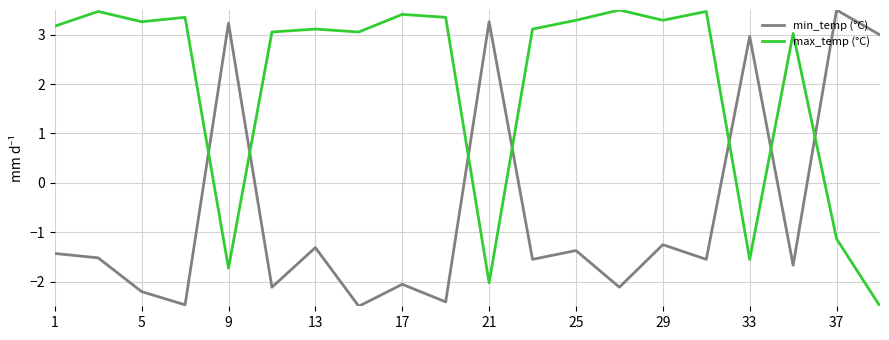

How many interior local valleys does the min_temp (°C) series have?

8